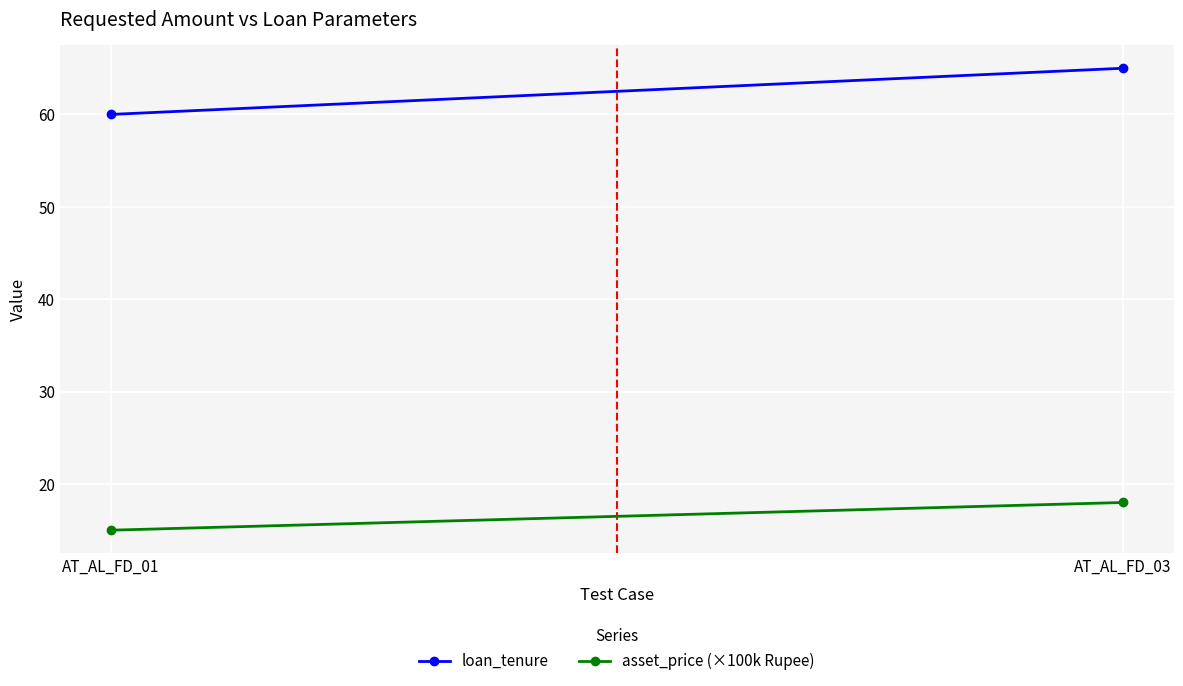

The value of asset_price (×100k Rupee) at AT_AL_FD_01 is 15. True or false?

True